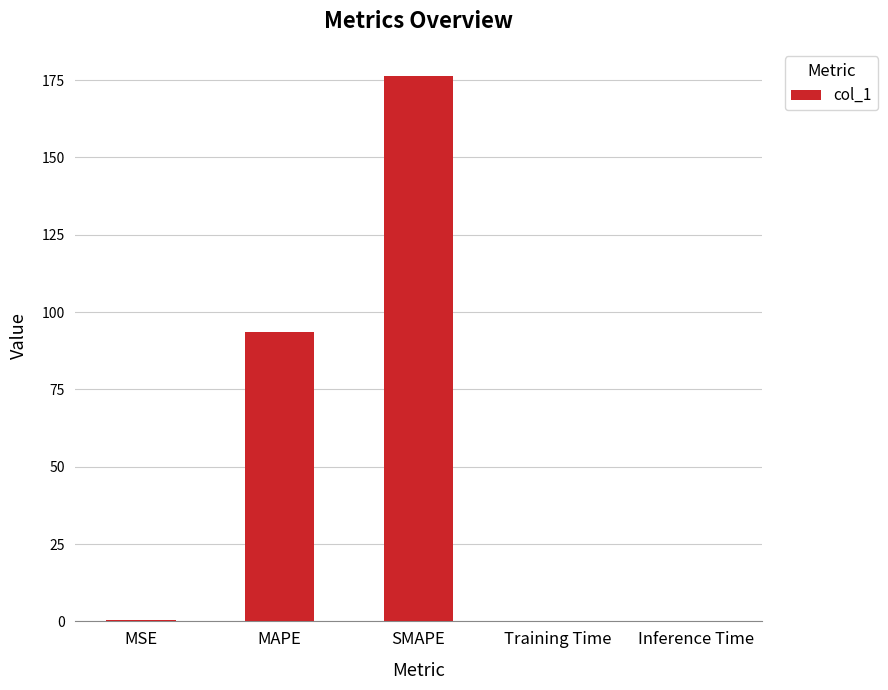

True or false: the data shows 0.1 at Training Time.

True